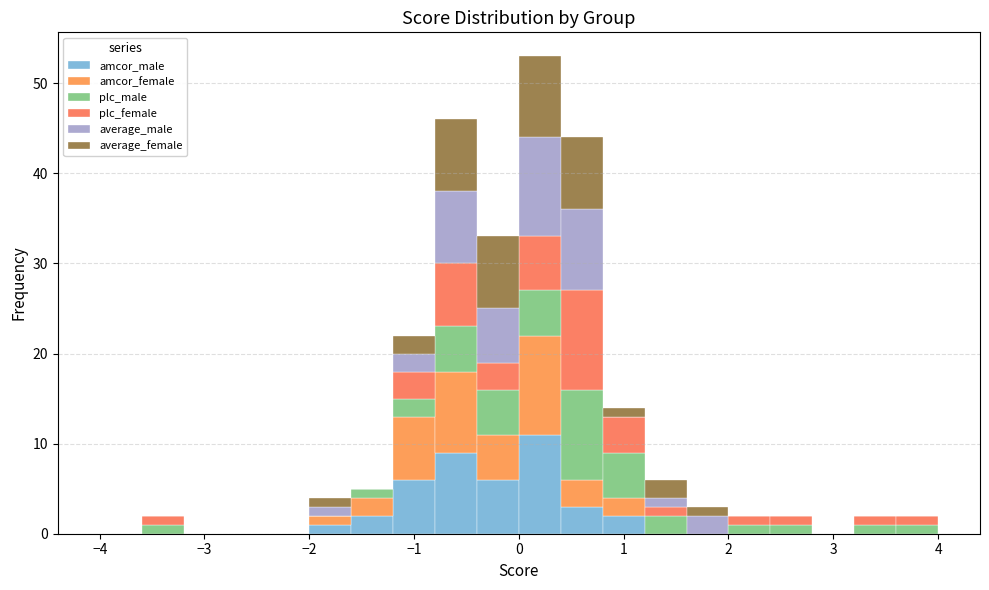

Which range on the x-axis has the tallest stacked bar (by total height)?

0.0 to 0.4